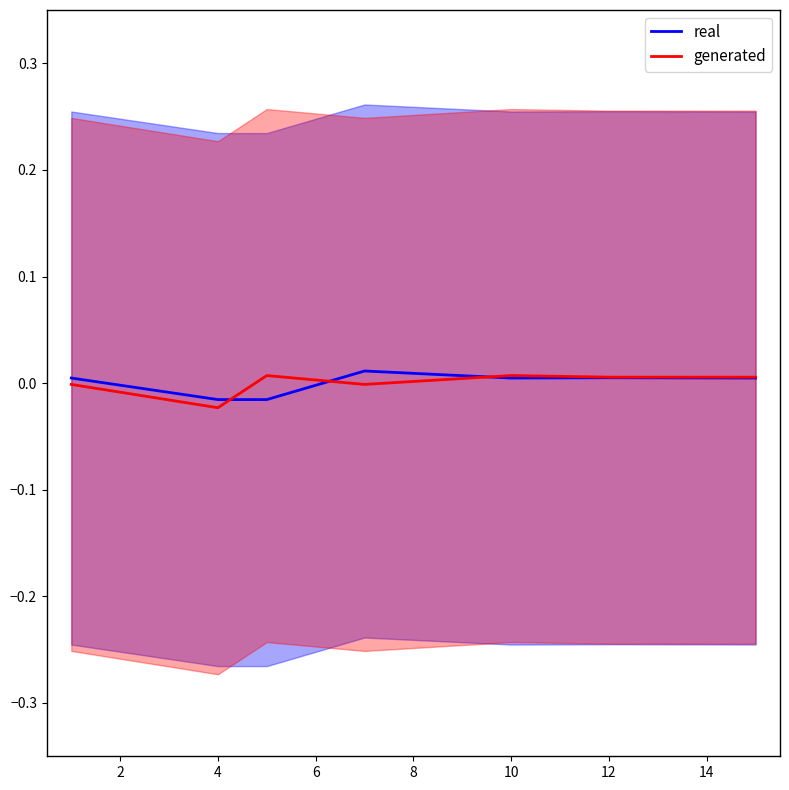

Count the real values in the range 0 to 1.

5